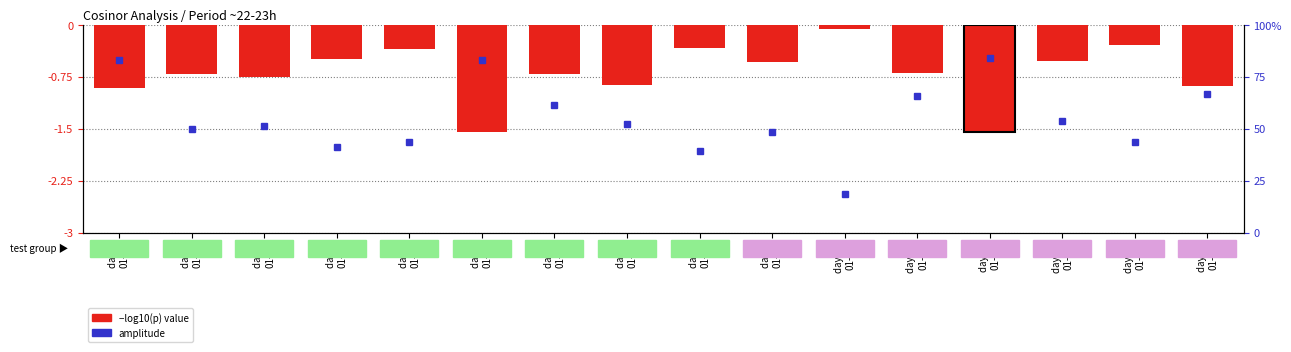

True or false: the data shows -0.4 at day 6
01-07.

False